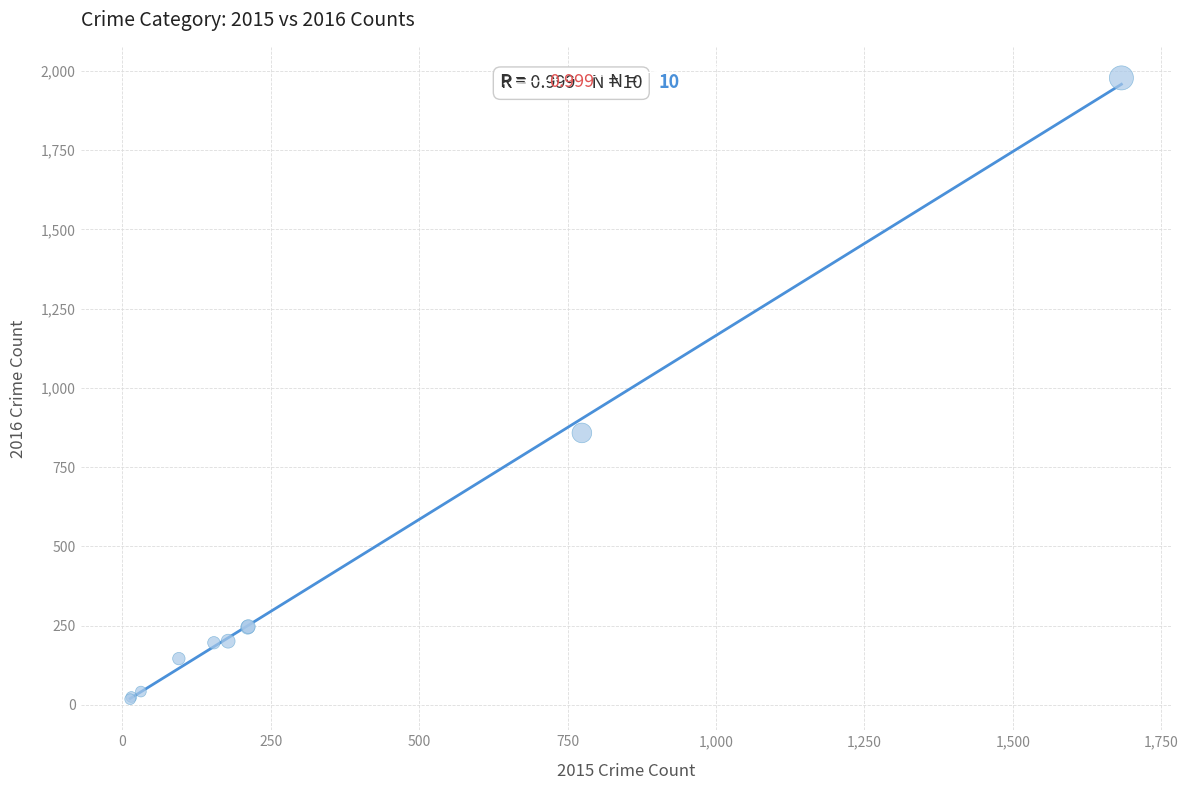

What Y value in the scatter plot is closest to 998?

858